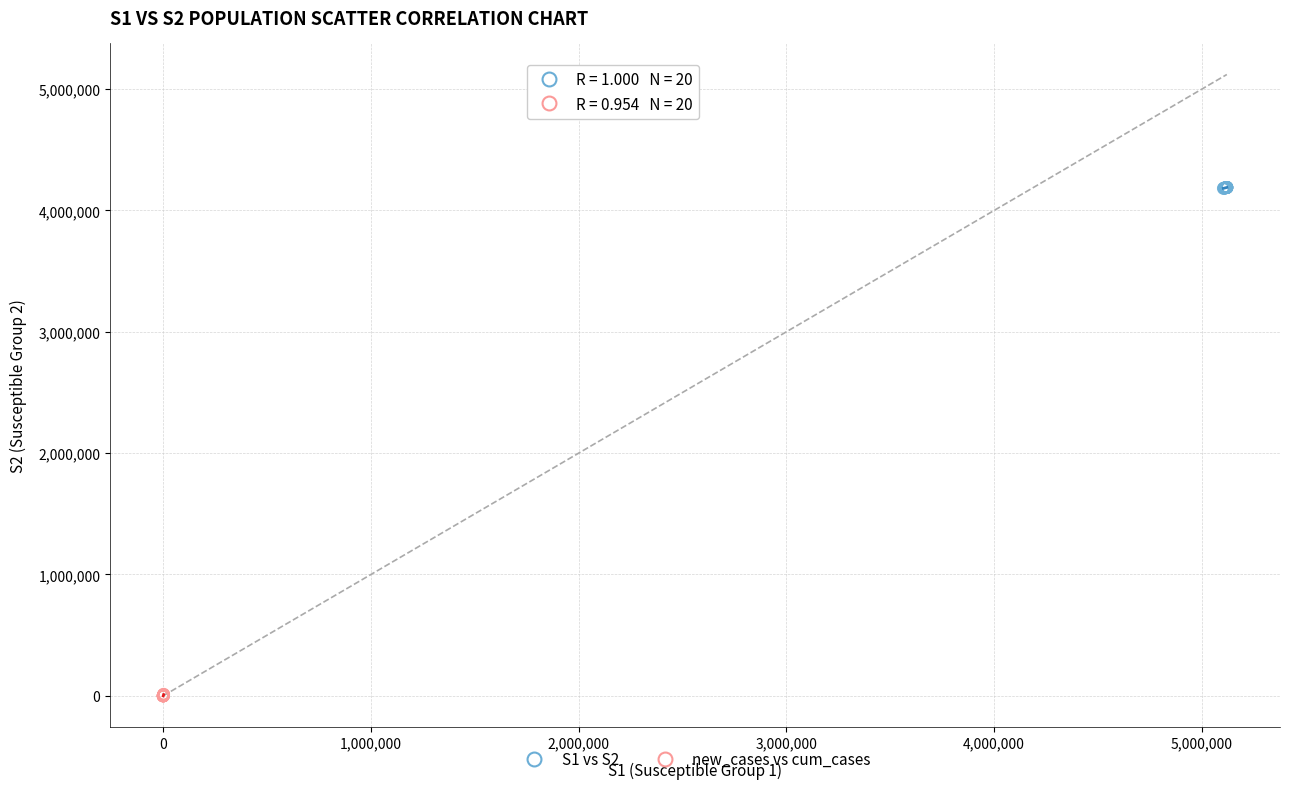

Which series reaches the minimum Y coordinate?

new_cases vs cum_cases